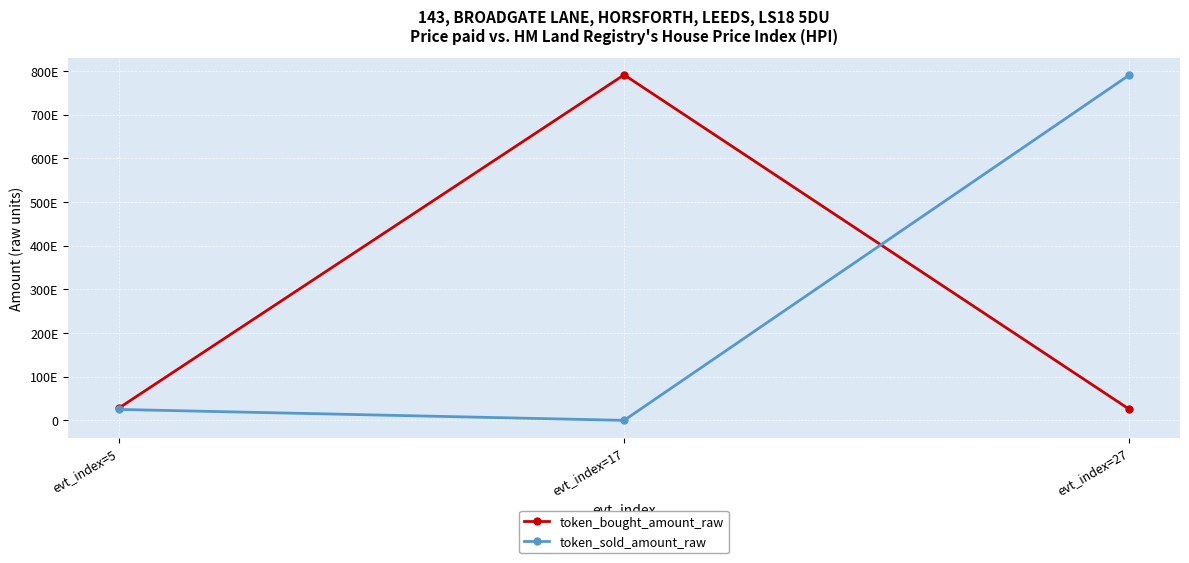

Is it true that token_bought_amount_raw equals 27908078360001183744 at evt_index=5?

True